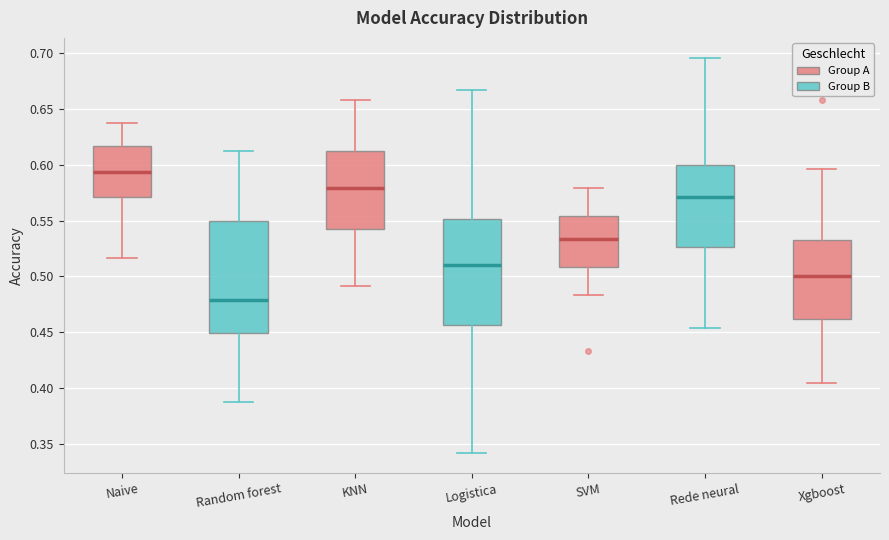

Where does the median line of the box for SVM sit on the y-axis? The values are not printed on the chart, so give them approximately, as read against the axis.

0.535